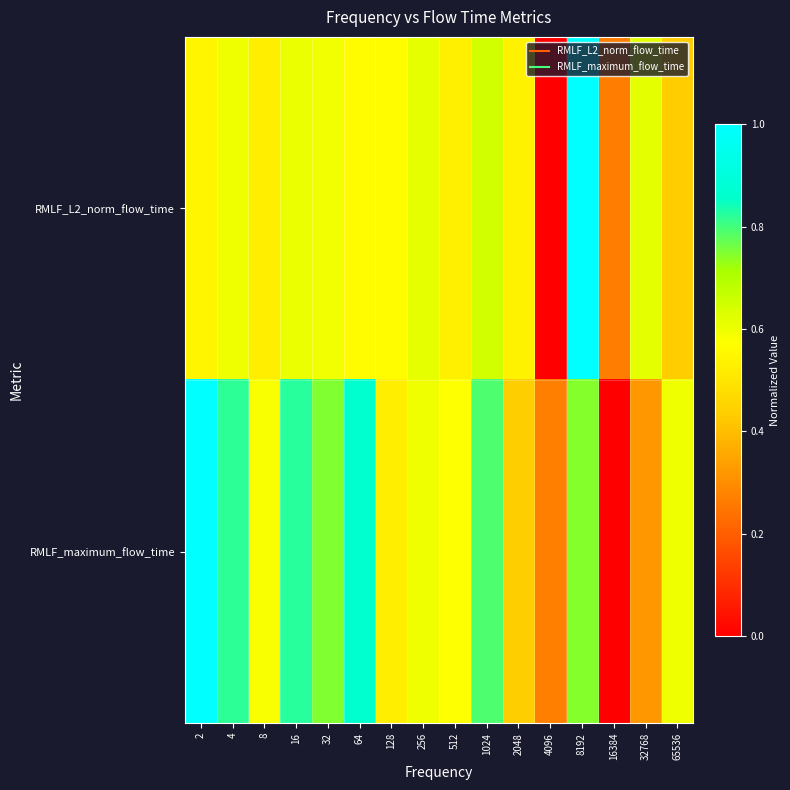

What is the difference between the highest and lowest values at 8?

0.1